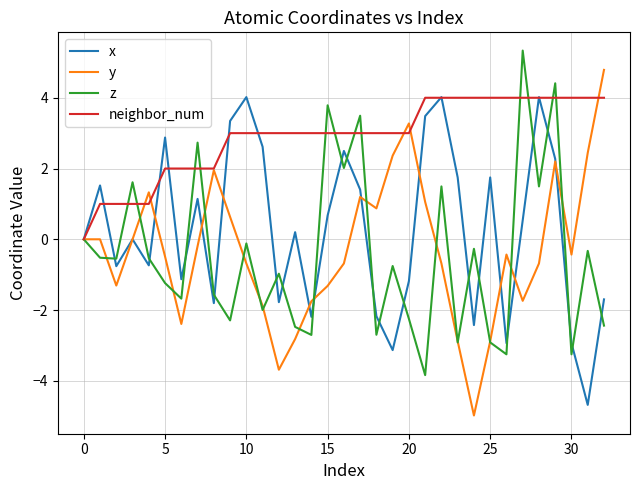

Which series has the largest total across all categories?

neighbor_num